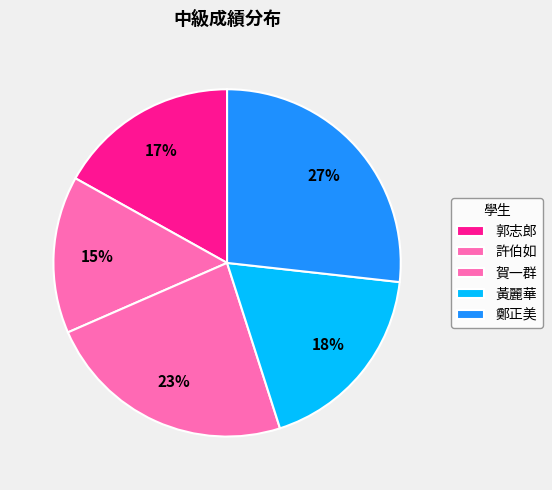

Count the number of slices in the pie.

5